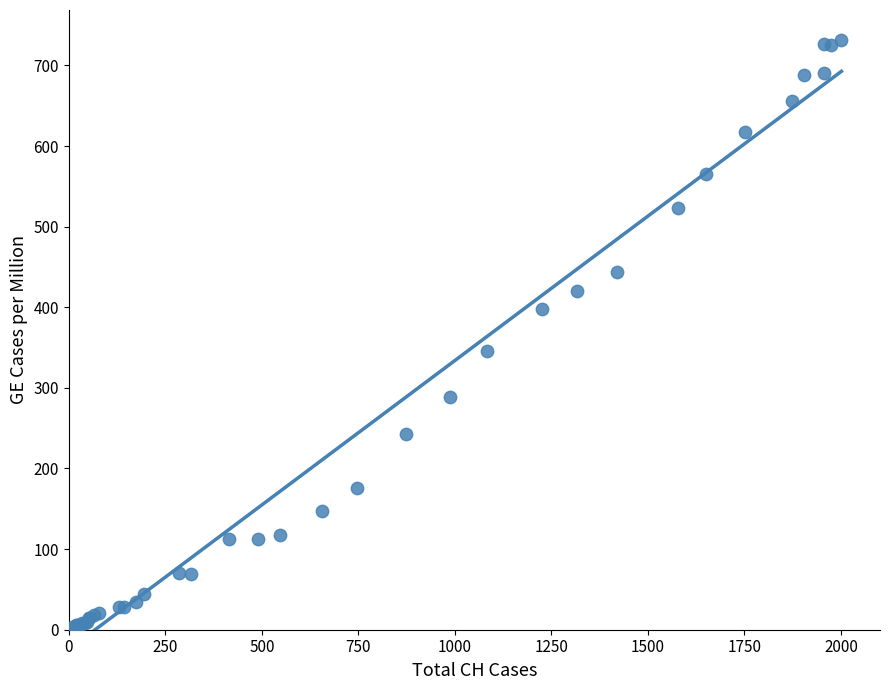

What Y value in the scatter plot is closest to 366?

345.3